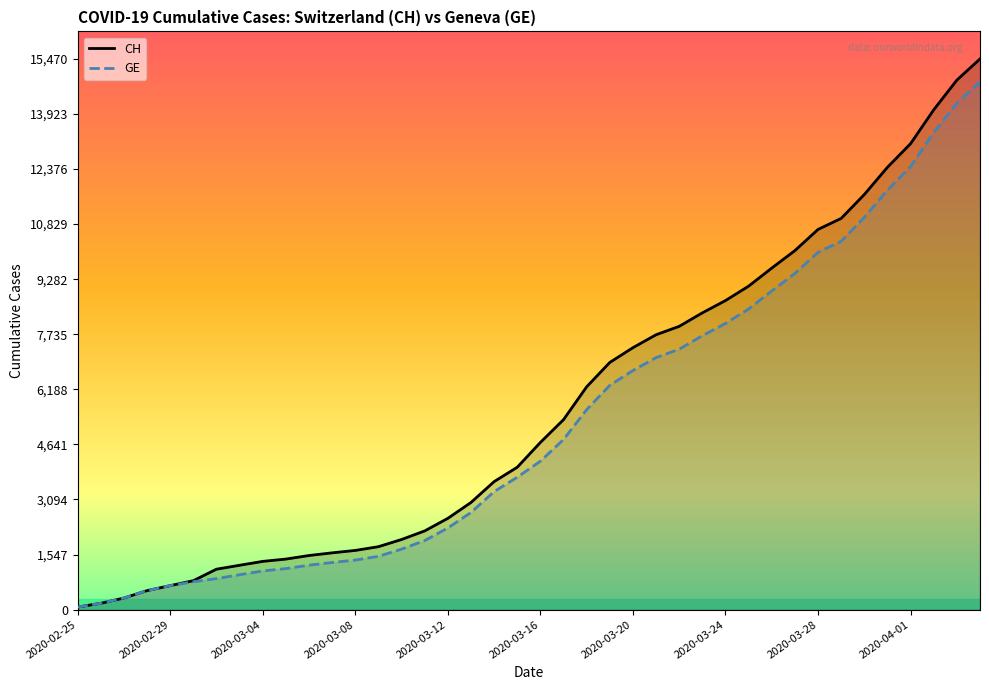

Between 2020-03-26 and 2020-03-28, which series saw the biggest shift?

CH